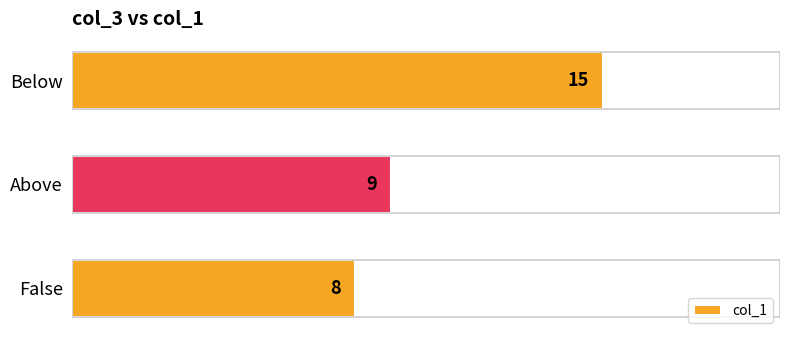

Rank the categories by value from highest to lowest.

Below, Above, False